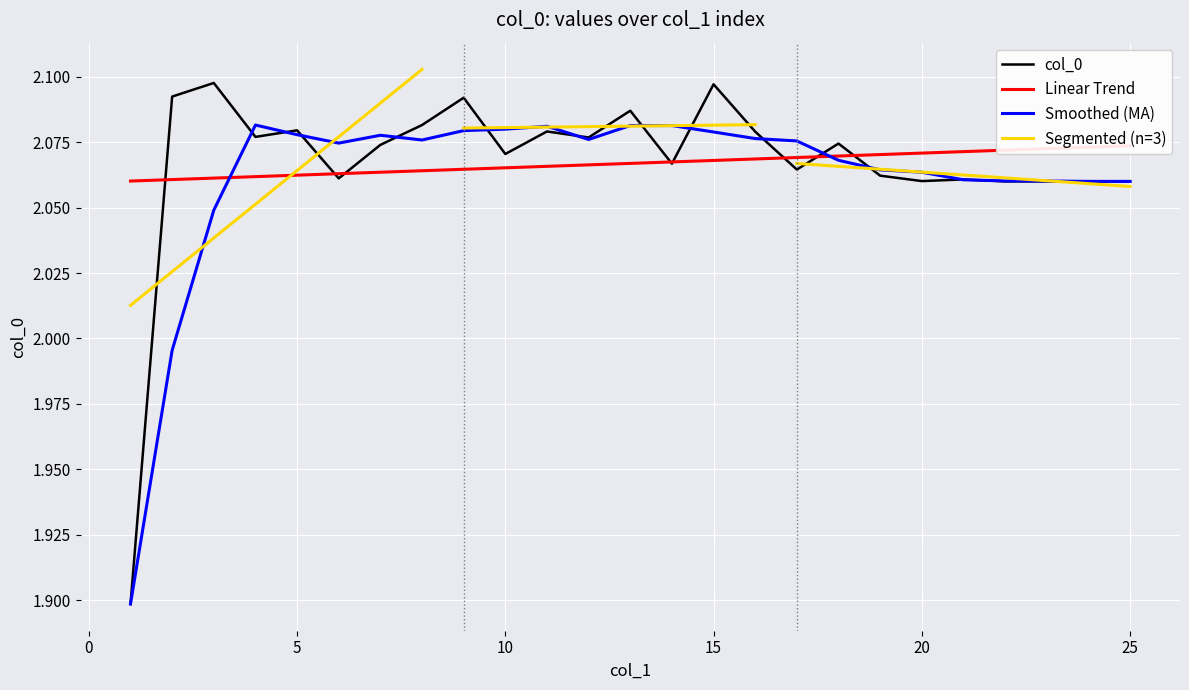

At which category does the data reach its first local valley?

4